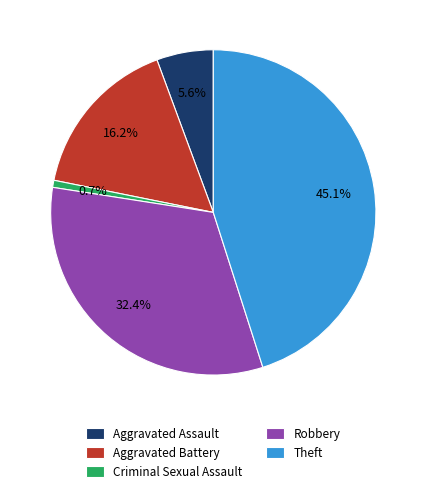

Approximately how many times larger is the value at Aggravated Battery compared to Criminal Sexual Assault?

23.0